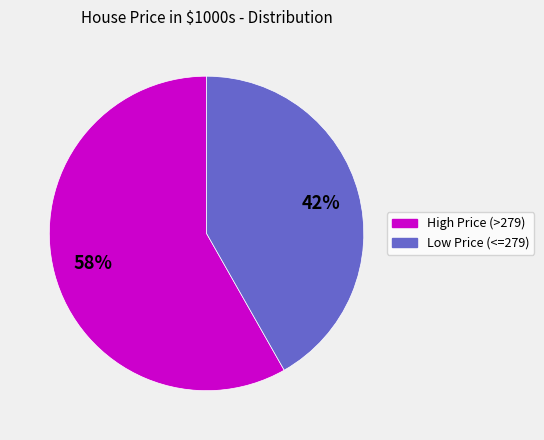

Does Low Price (<=279) account for over 50% of the chart?

No